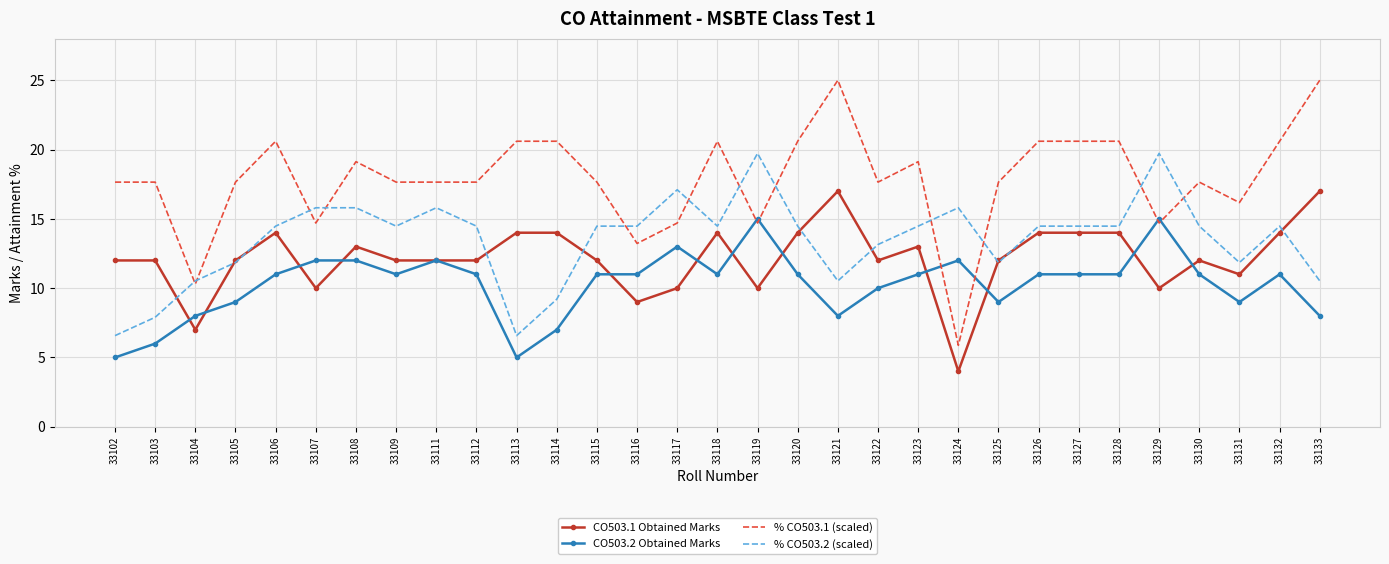

True or false: % CO503.1 (scaled) and CO503.1 Obtained Marks cross at least once.

False